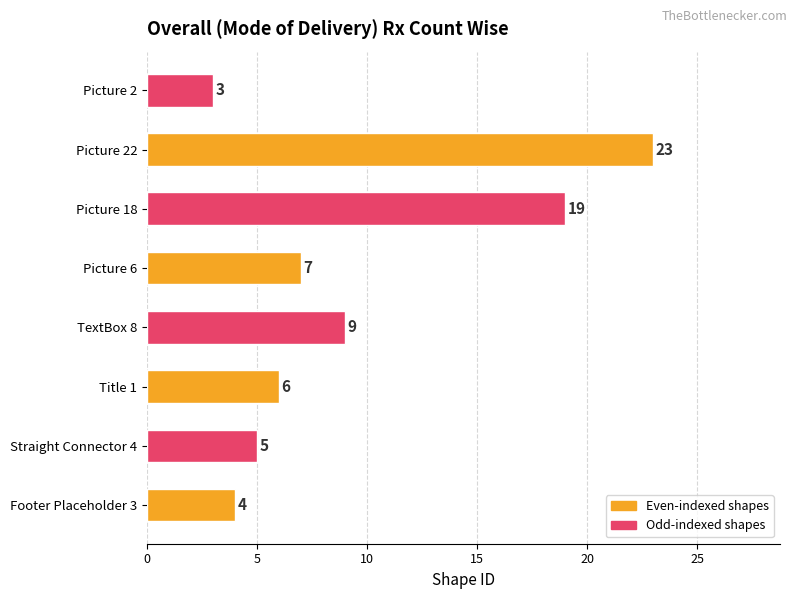

True or false: the data shows 3 at Picture 6.

False